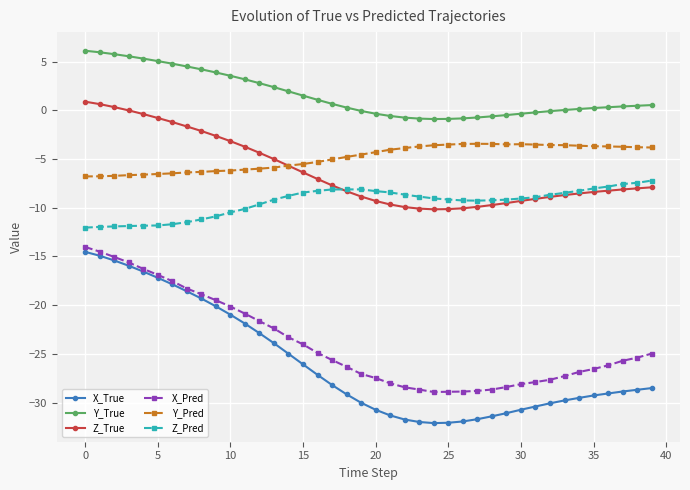

What is the difference between the second highest and second lowest values in the Z_True series?

10.8